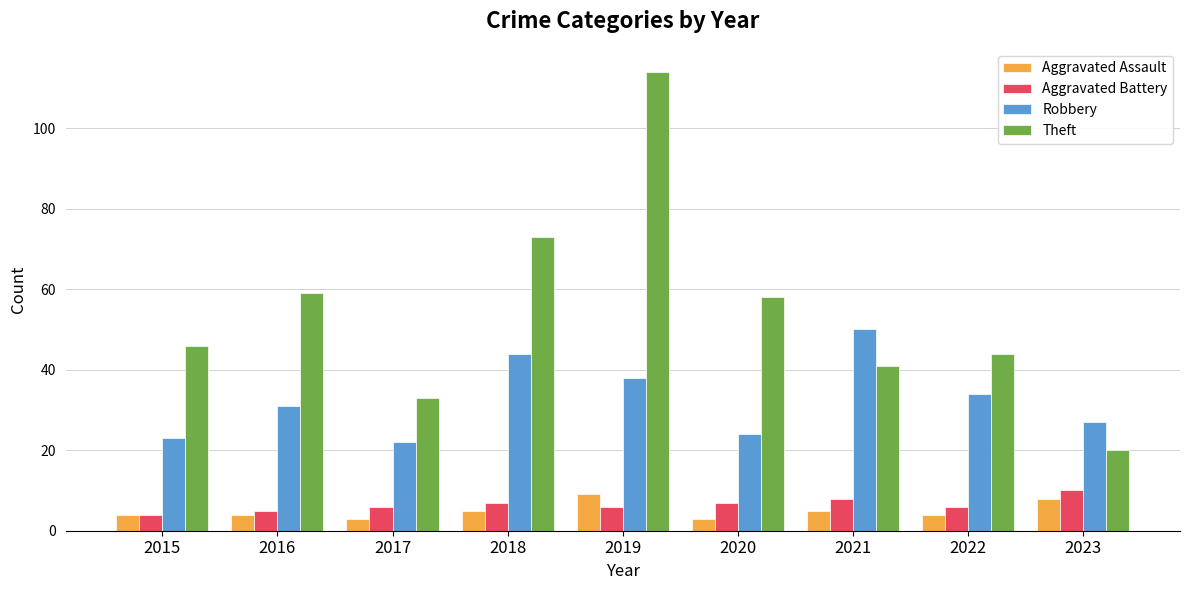

What is the spread (max minus min) of values at 2017?

30